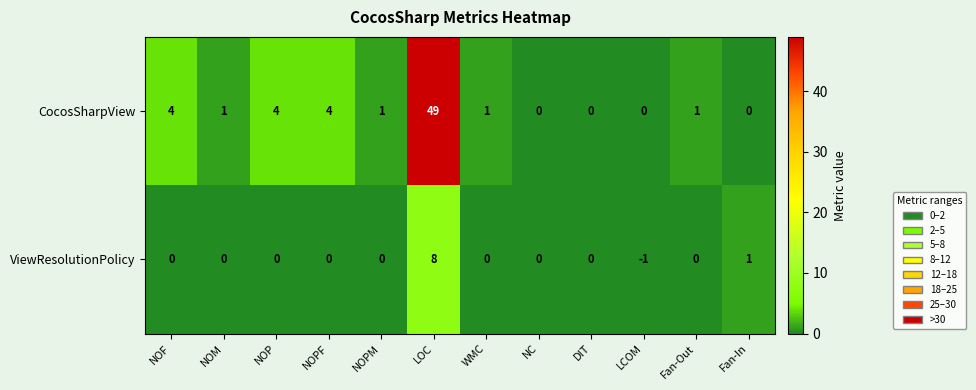

Rank the series by their average value, from lowest to highest.

ViewResolutionPolicy, CocosSharpView